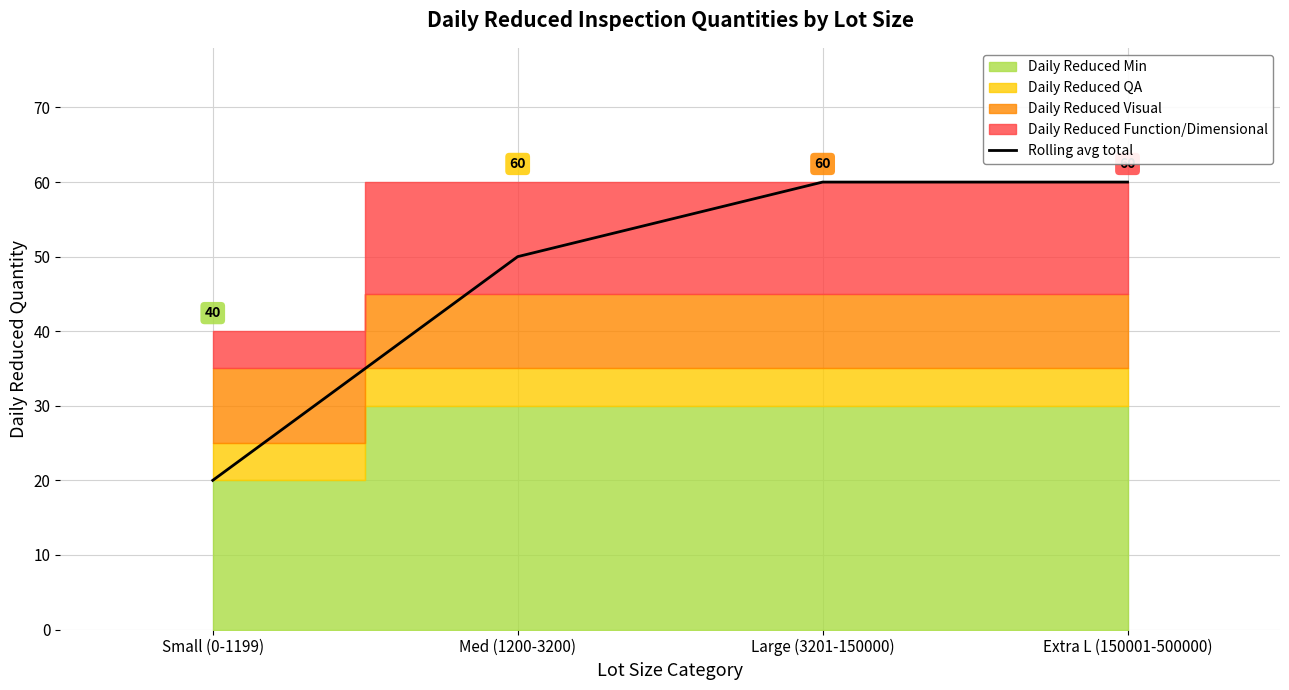

How many values are below 60?

2